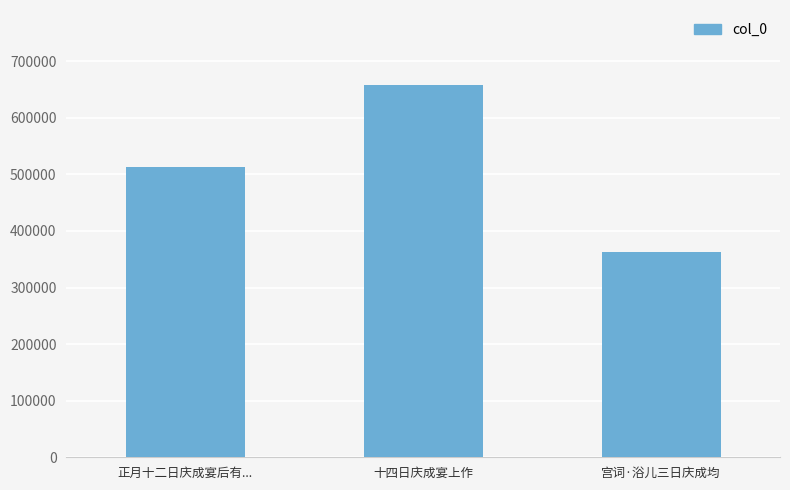

Rank the categories by value from lowest to highest.

宫词·浴儿三日庆成均, 正月十二日庆成宴后有..., 十四日庆成宴上作